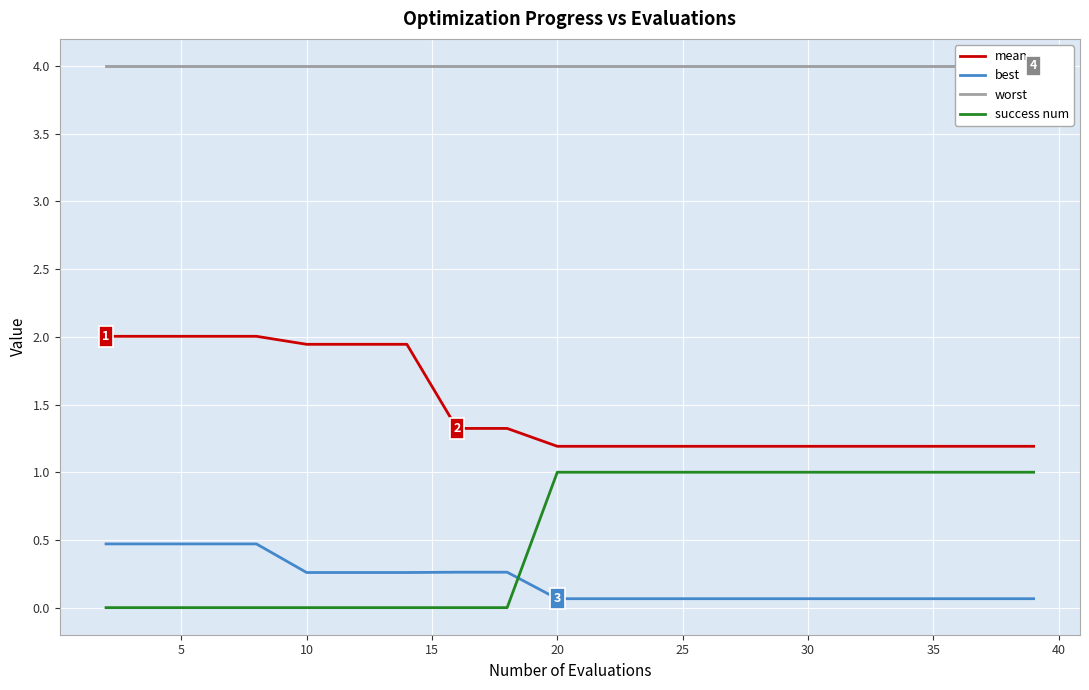

True or false: best and mean intersect in this chart.

False